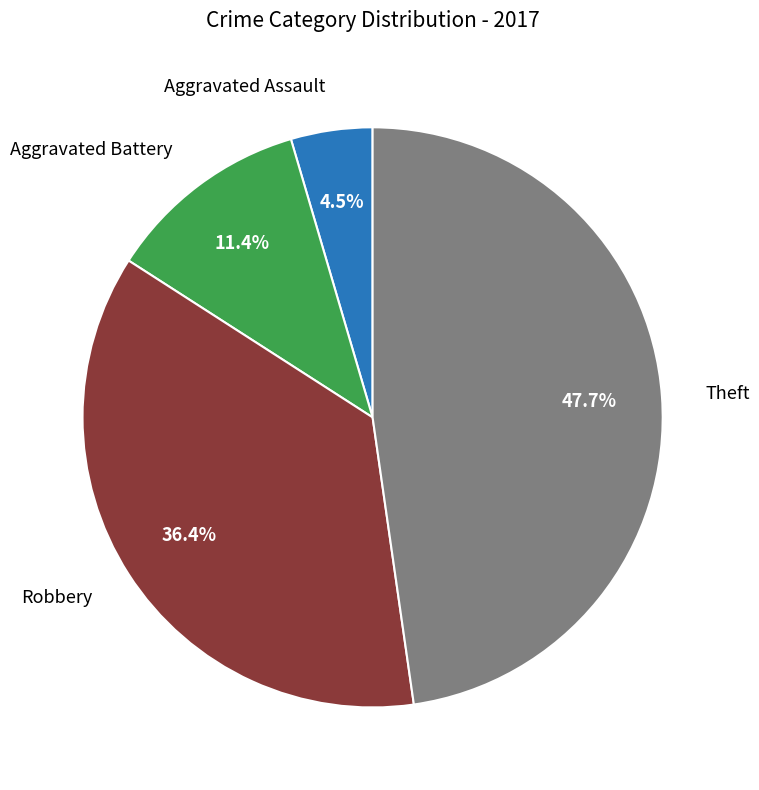

Does any single category account for the majority?

No